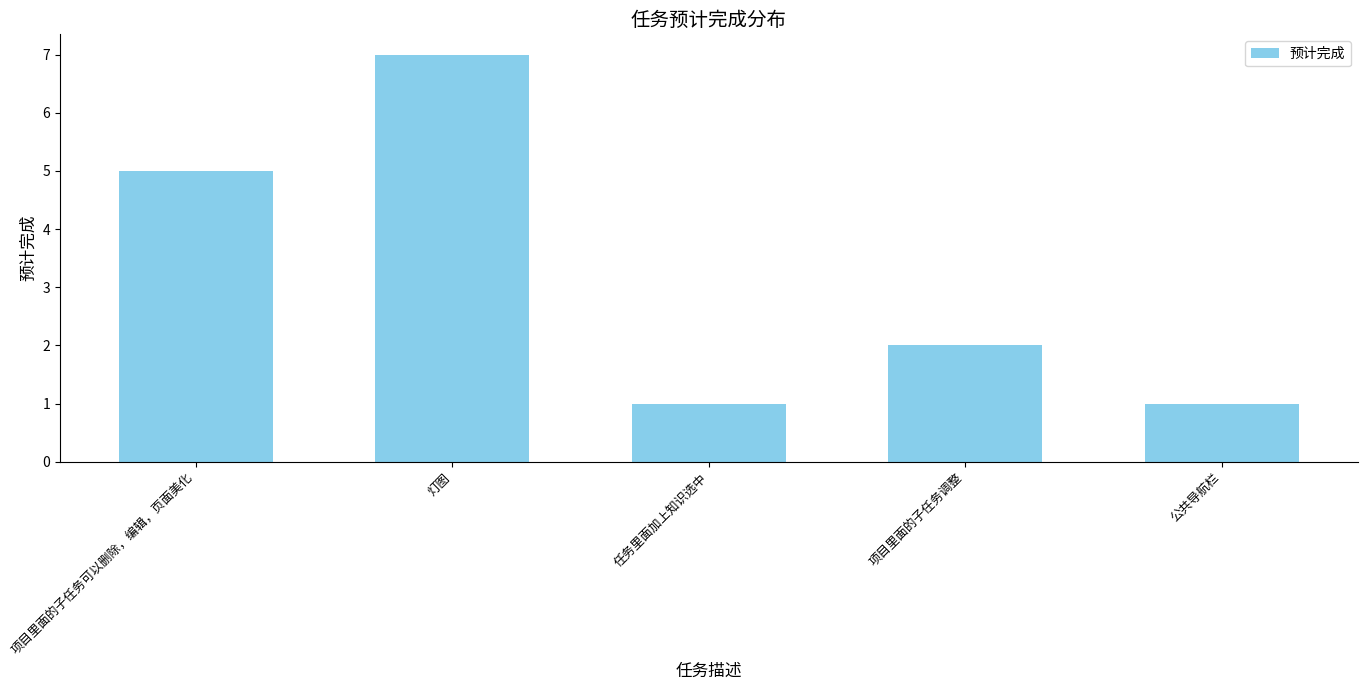

Reading left to right, transcribe all the data shown in this chart.

项目里面的子任务可以删除，编辑，页面美化=5	灯图=7	任务里面加上知识选中=1	项目里面的子任务调整=2	公共导航栏=1